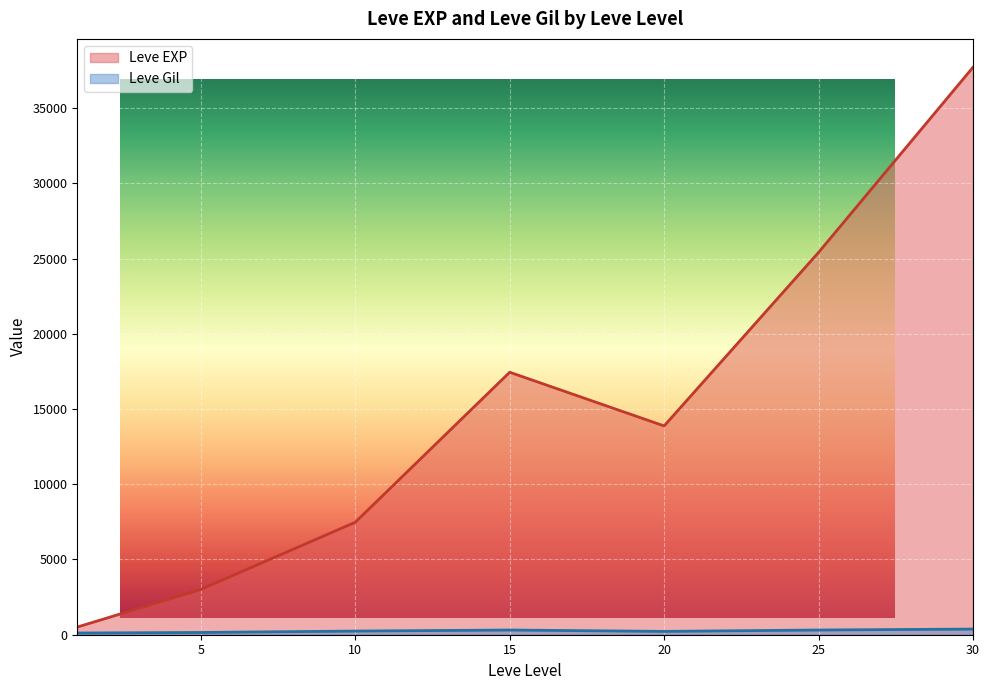

Which series has the largest total across all categories?

Leve EXP